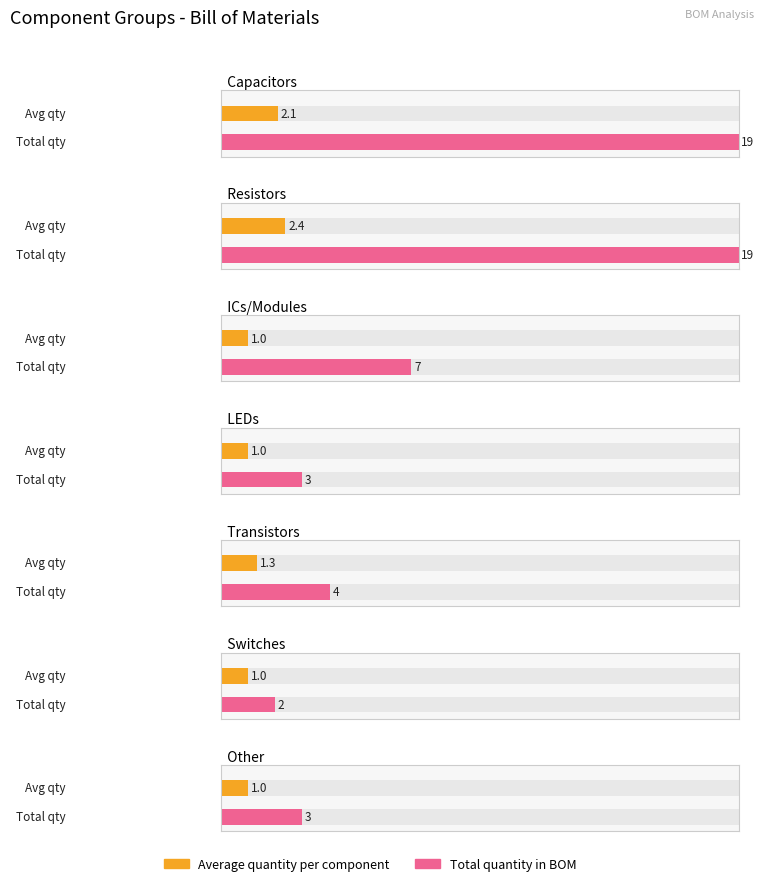

Is the value of Quantity 1 at 6 greater than the value of No. at 2?

No